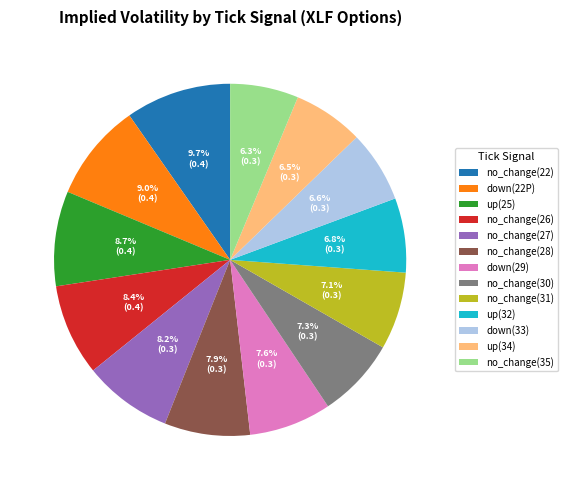

Count the number of slices in the pie.

13